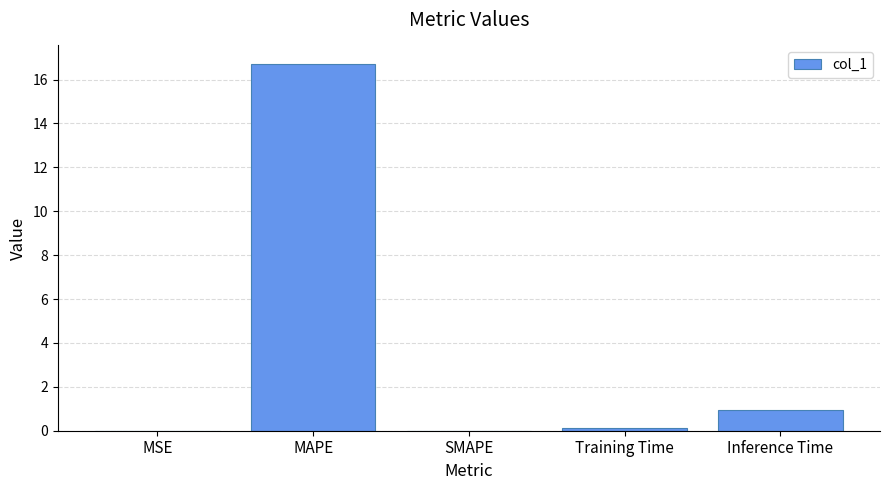

At which label is the value closest to 8?

Inference Time